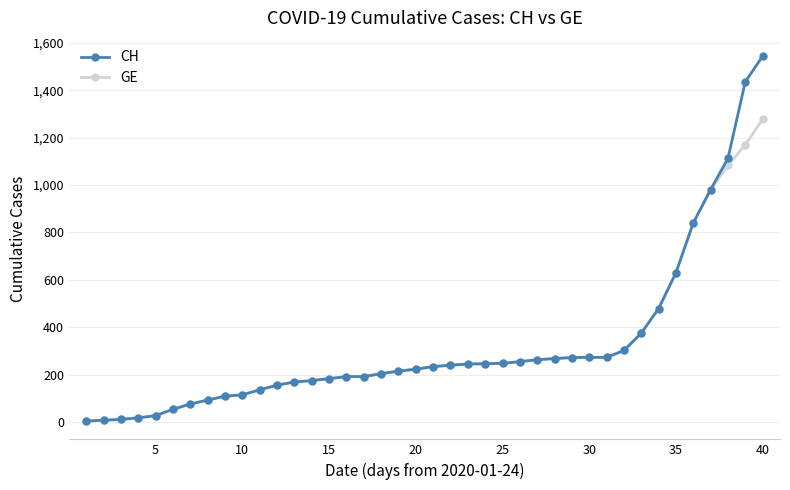

Which series has the largest range (max minus min)?

CH